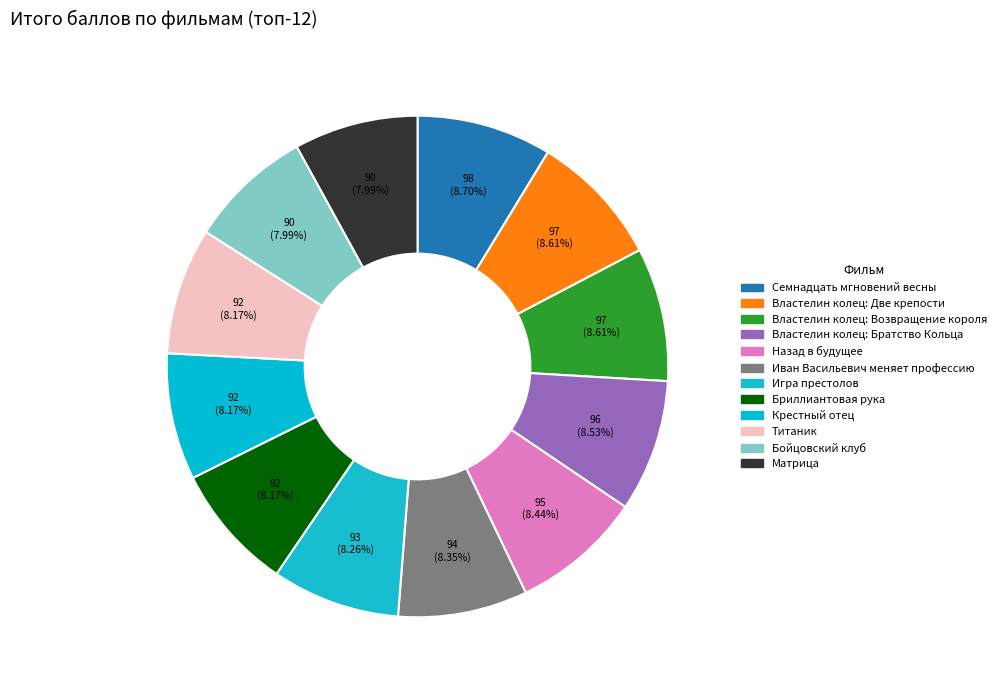

Is the sum of Титаник and Крестный отец greater than half?

No